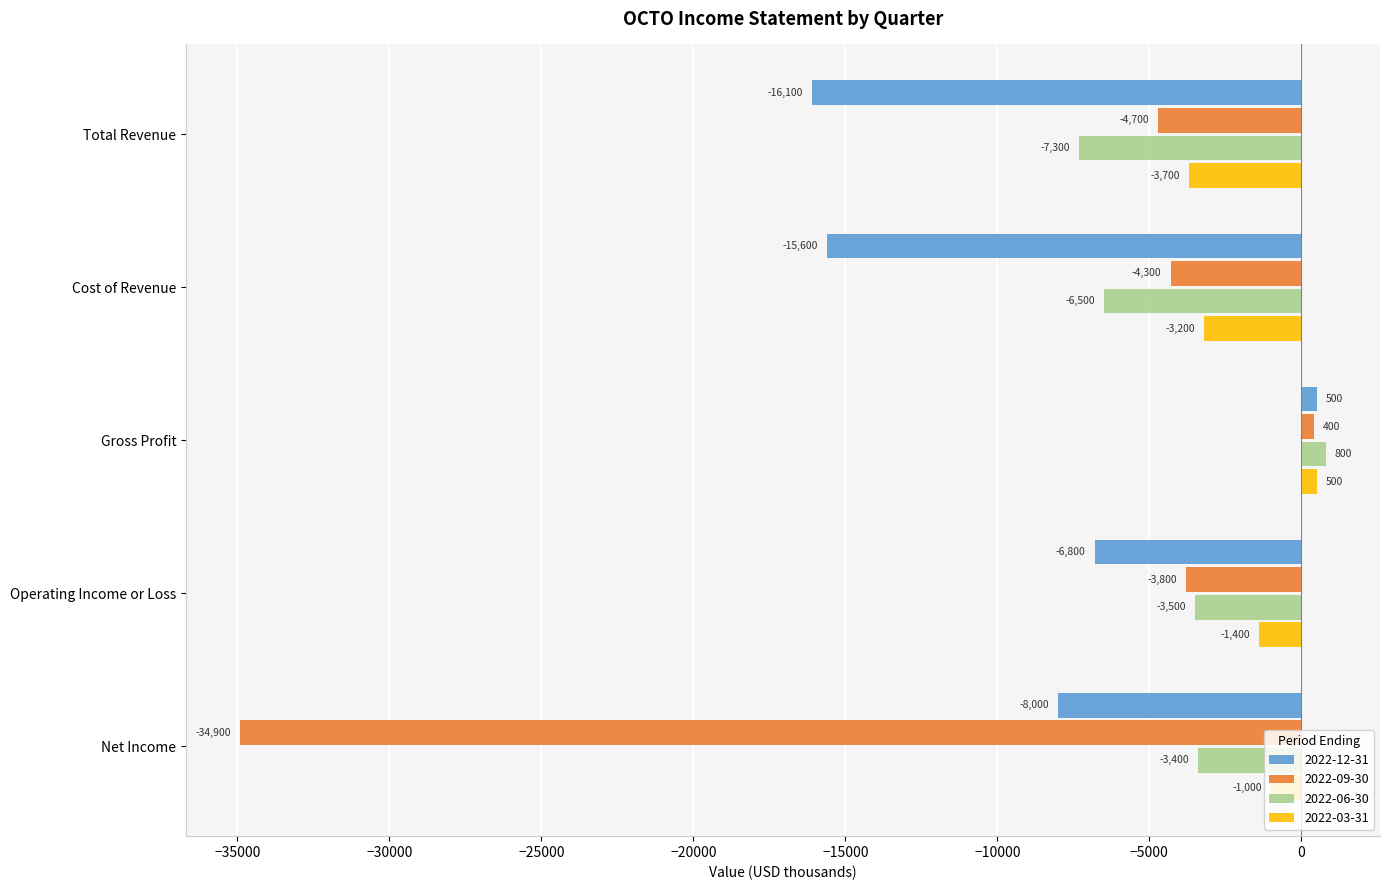

What is the smallest value displayed?

-34900